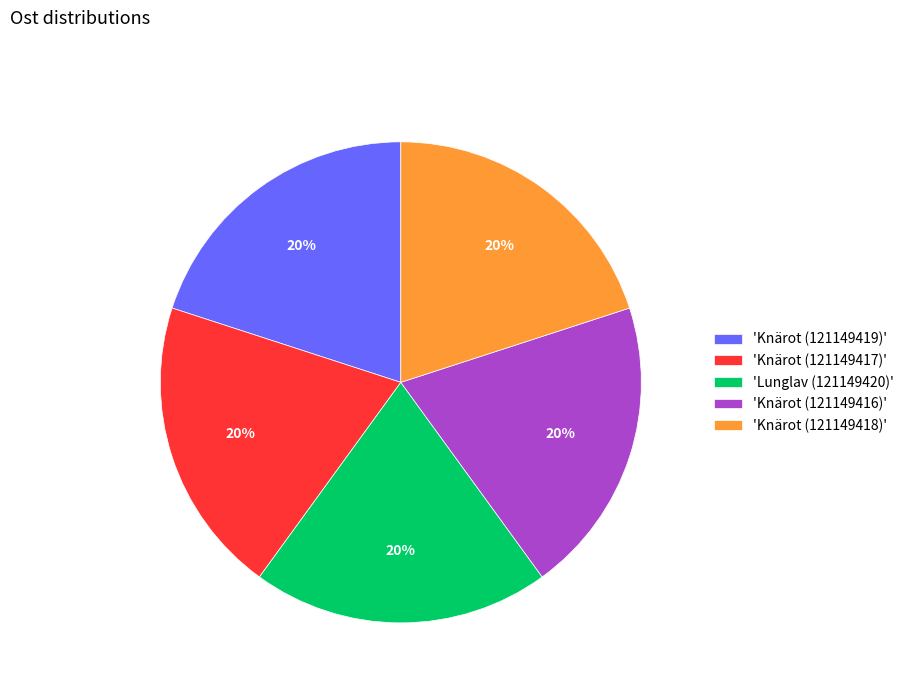

Is the sum of 'Knärot (121149416)' and 'Lunglav (121149420)' greater than half?

No